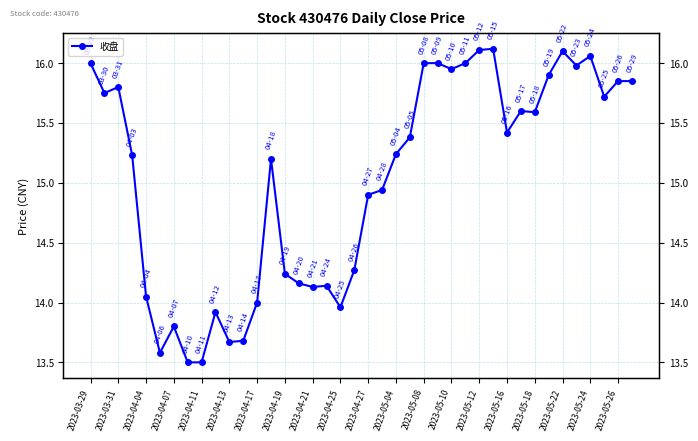

What is the average value?

15.0